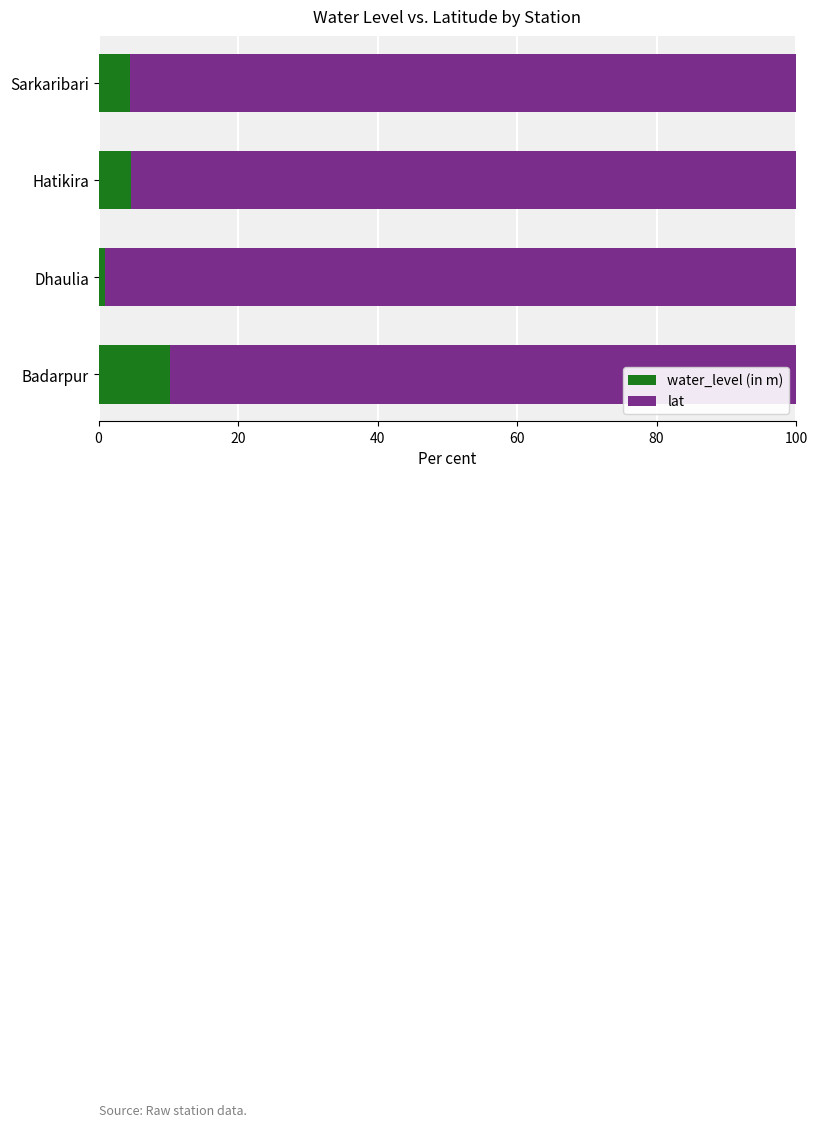

How many series are shown in this chart?

2